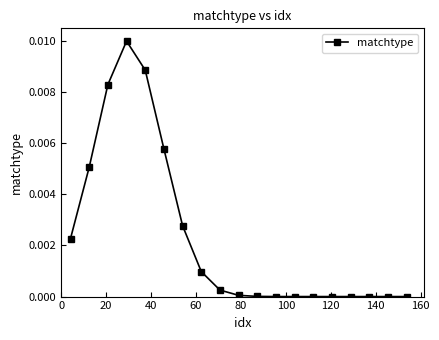

True or false: the data has more than 1 interior local peaks.

True